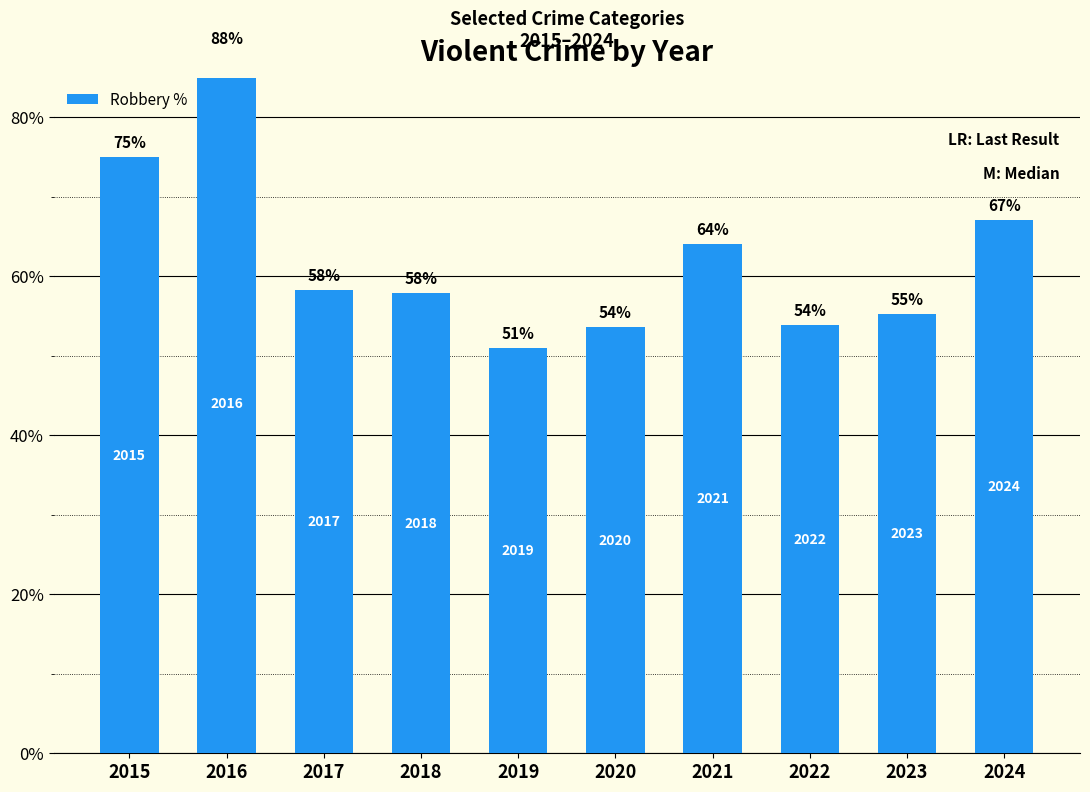

What is the sum of the values at 2015 and 2016?

163.1